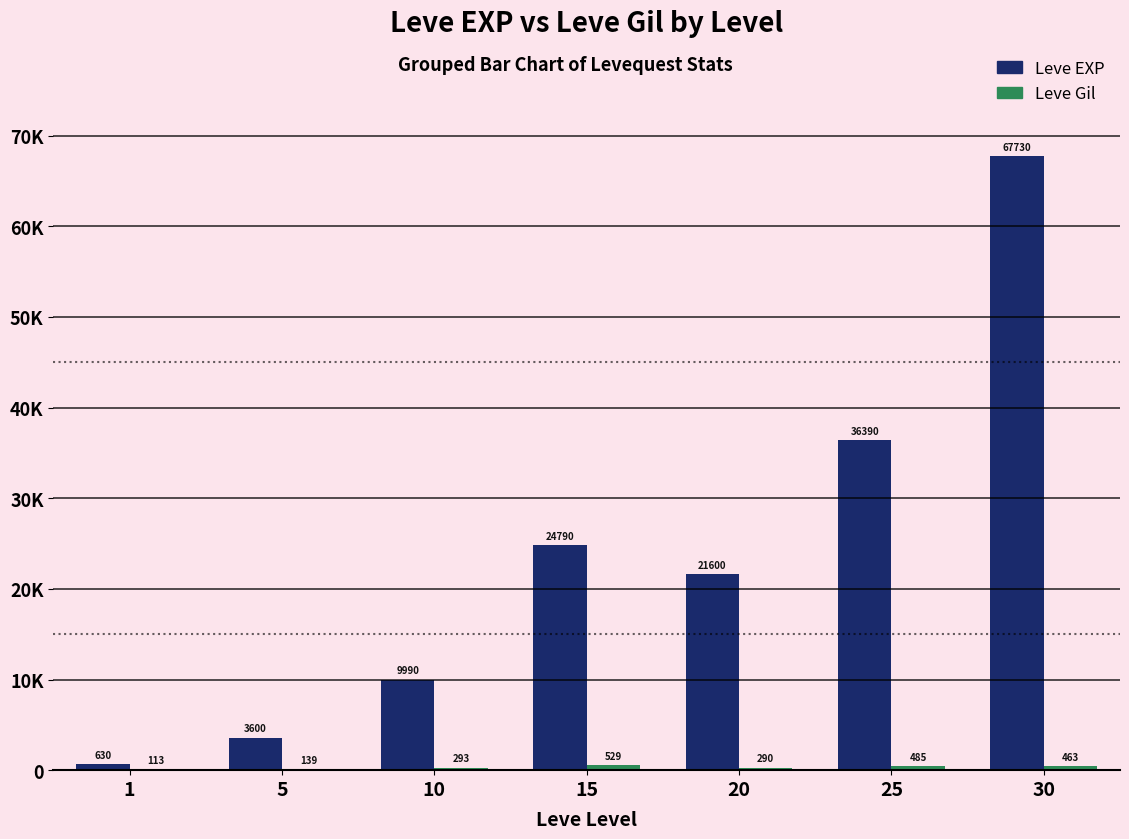

How many data points in Leve Gil are less than 293?

3